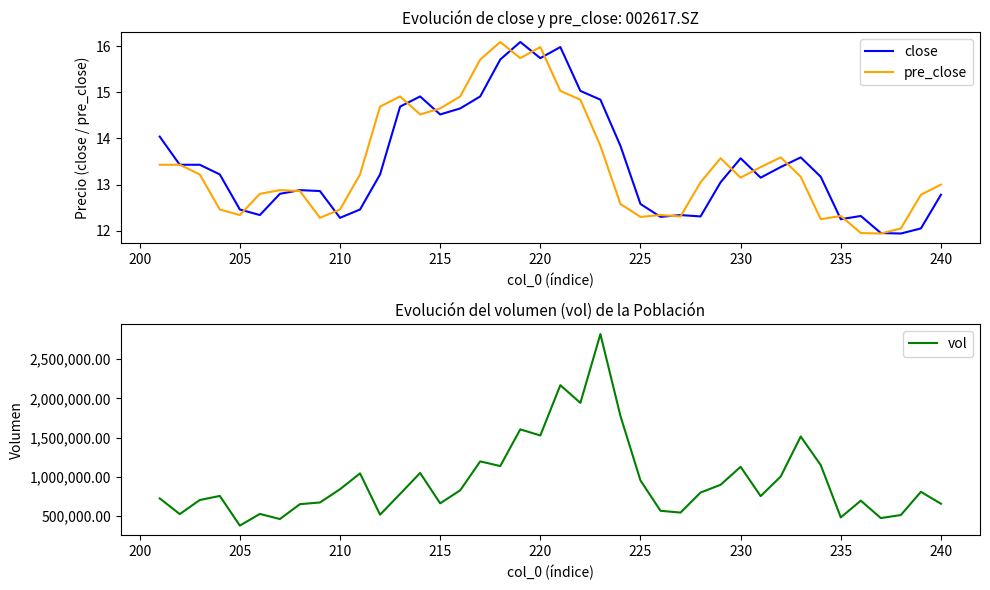

How many interior local peaks does the vol series have?

12